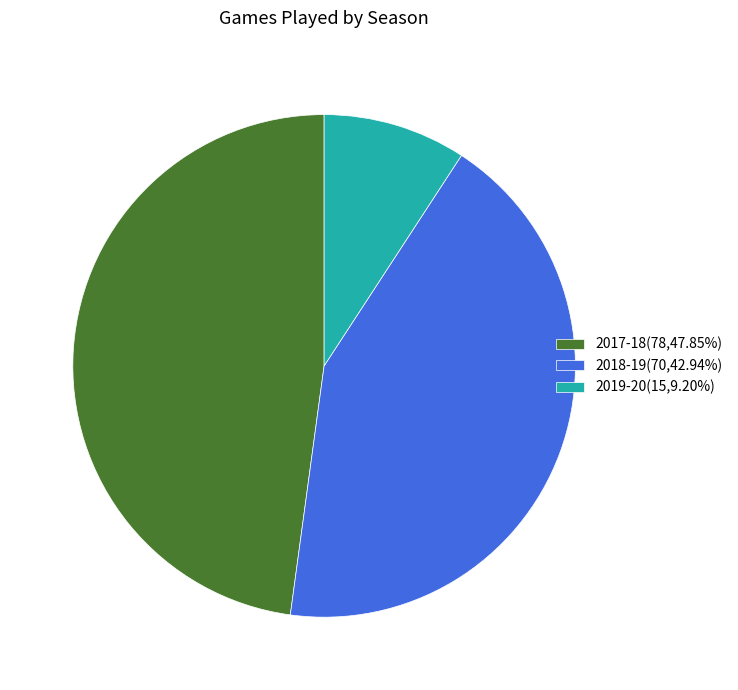

Count the number of slices in the pie.

3